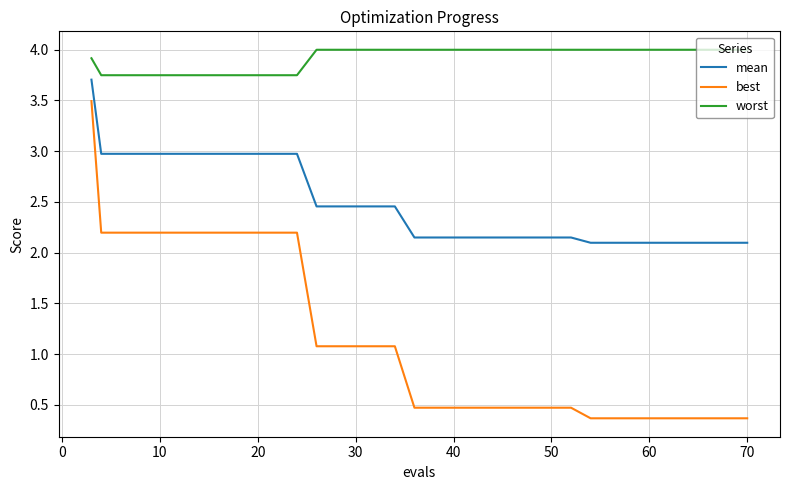

What is the minimum value shown in the chart?

0.4